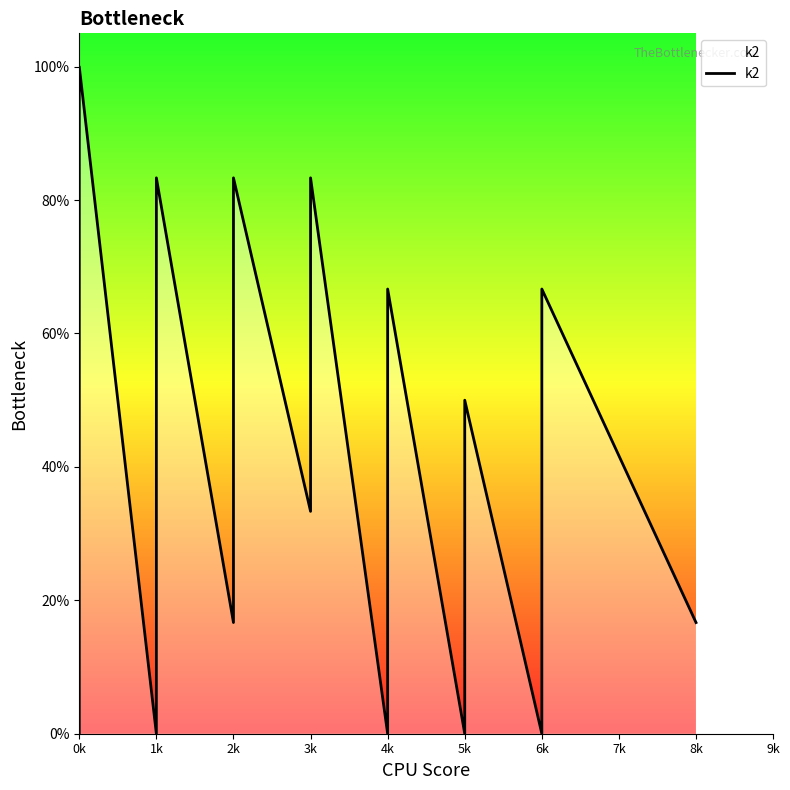

The chart shows a value of 10.6 at 2k. True or false?

False